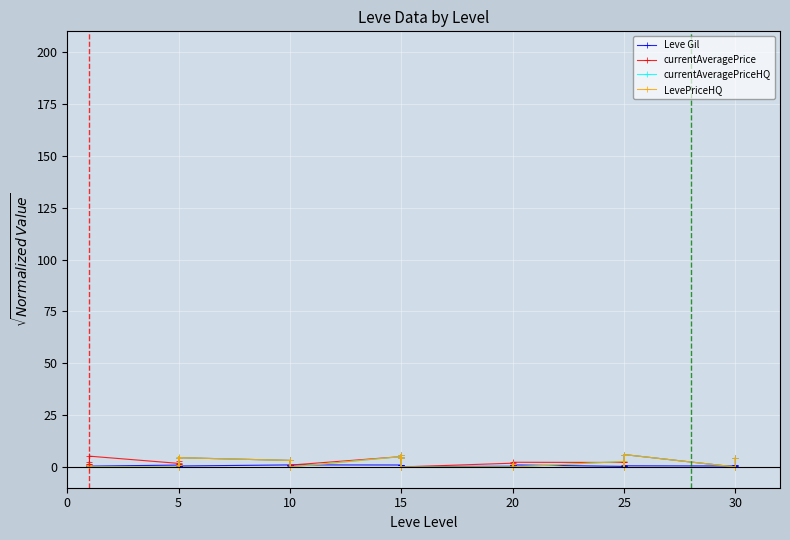

Does the chart display data point markers on the line(s)?

Yes